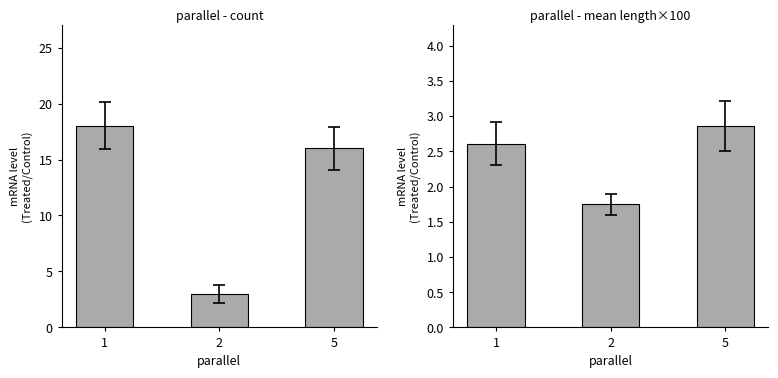

What is the difference between the maximum and minimum values?

1.1